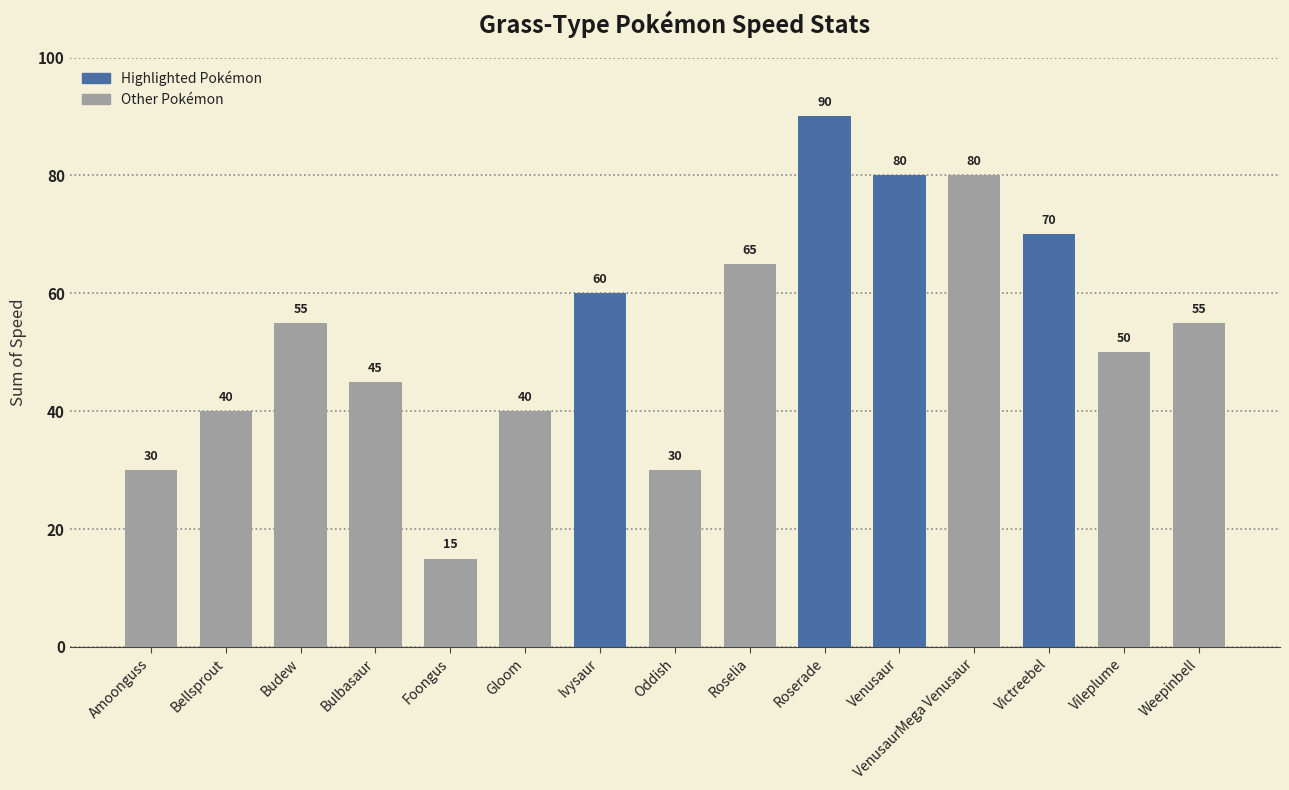

Reading right to left, transcribe all the data shown in this chart.

Weepinbell=55	Vileplume=50	Victreebel=70	VenusaurMega Venusaur=80	Venusaur=80	Roserade=90	Roselia=65	Oddish=30	Ivysaur=60	Gloom=40	Foongus=15	Bulbasaur=45	Budew=55	Bellsprout=40	Amoonguss=30